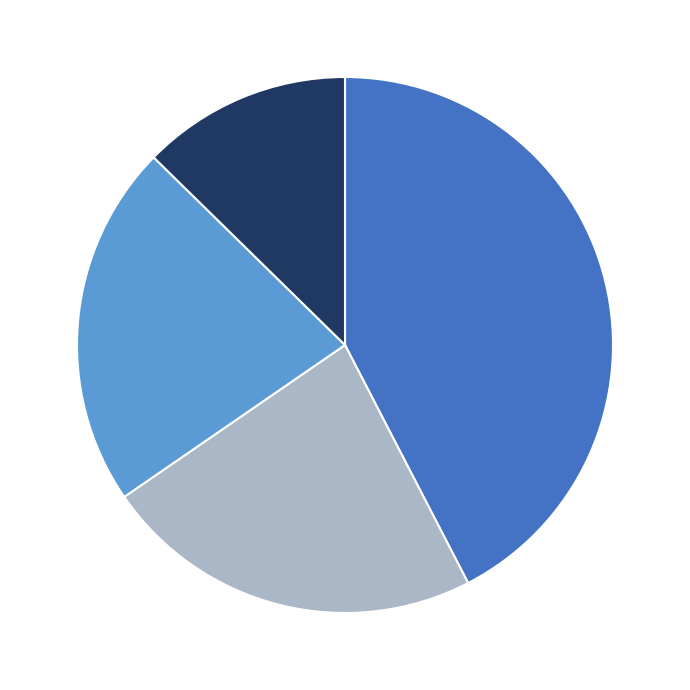

Does any single category account for the majority?

No